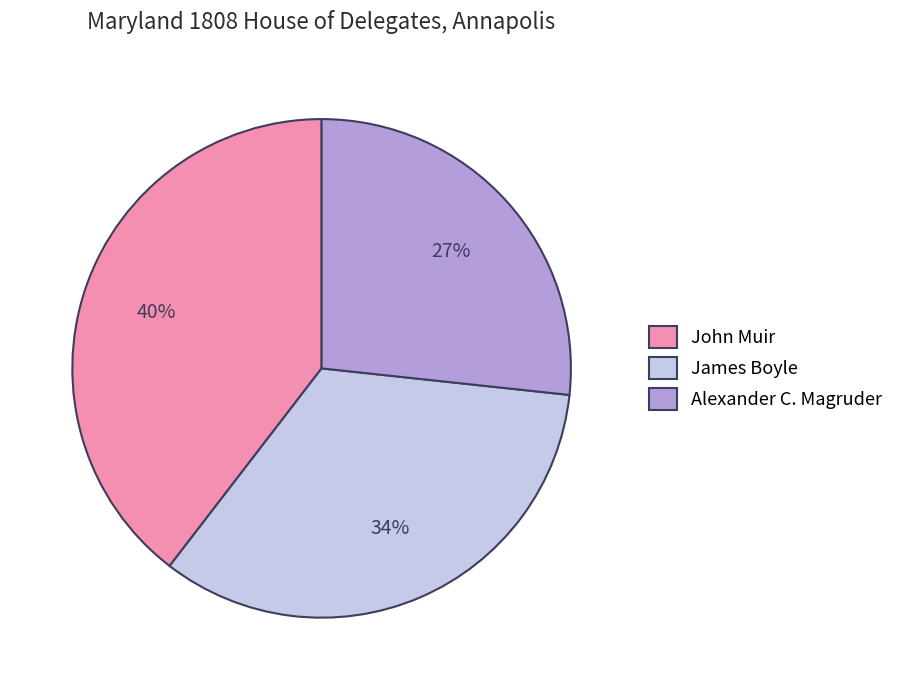

Approximately how many times larger is the value at Alexander C. Magruder compared to James Boyle?

0.8